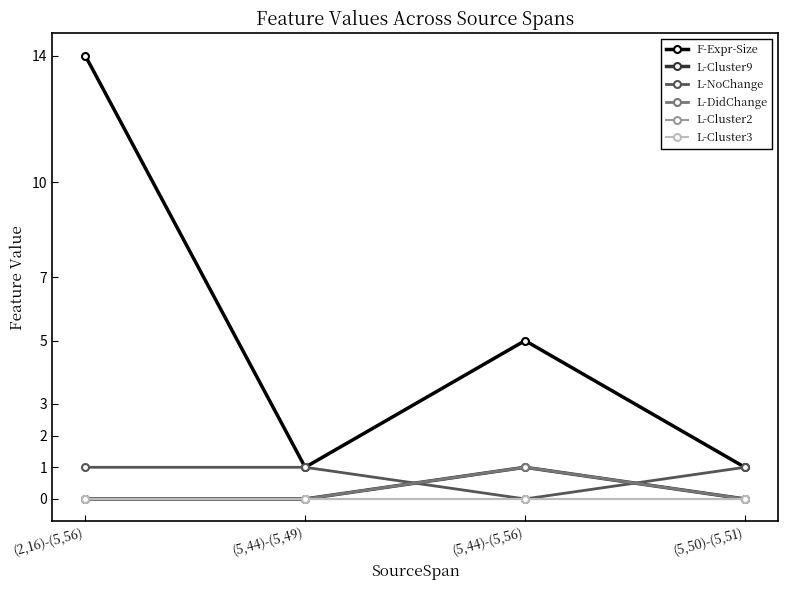

Does the chart have visible grid lines?

No